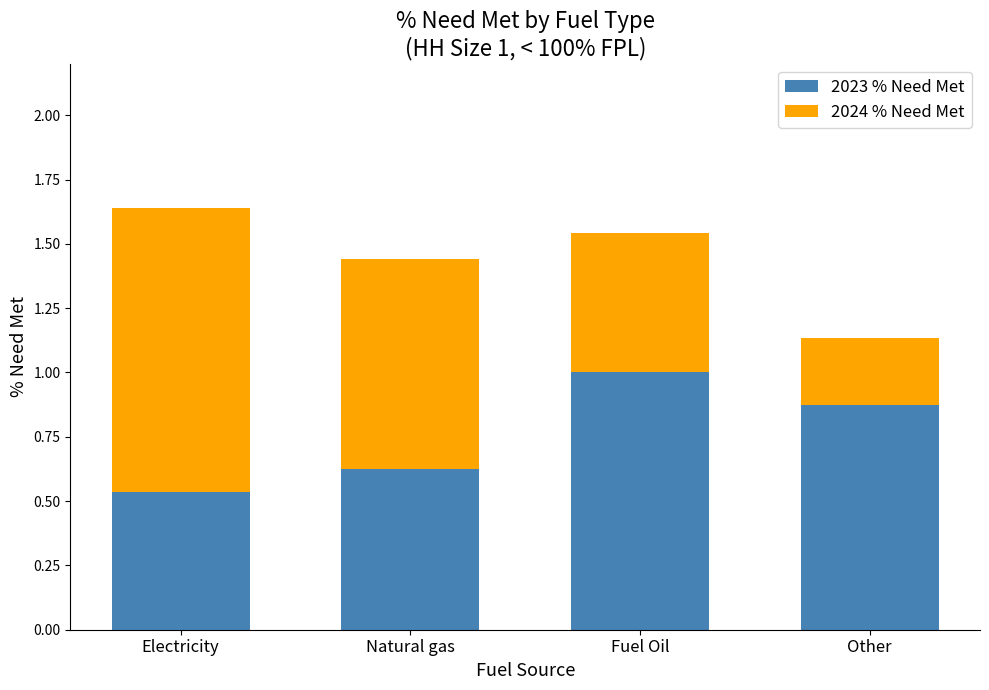

How many 2023 % Need Met values are between 0 and 1?

4